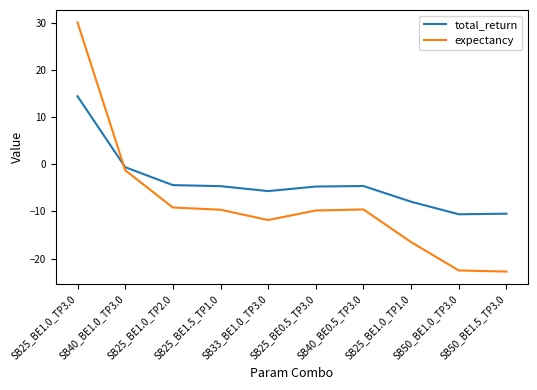

Where do total_return and expectancy first cross each other?

SB25_BE1.0_TP3.0 and SB40_BE1.0_TP3.0